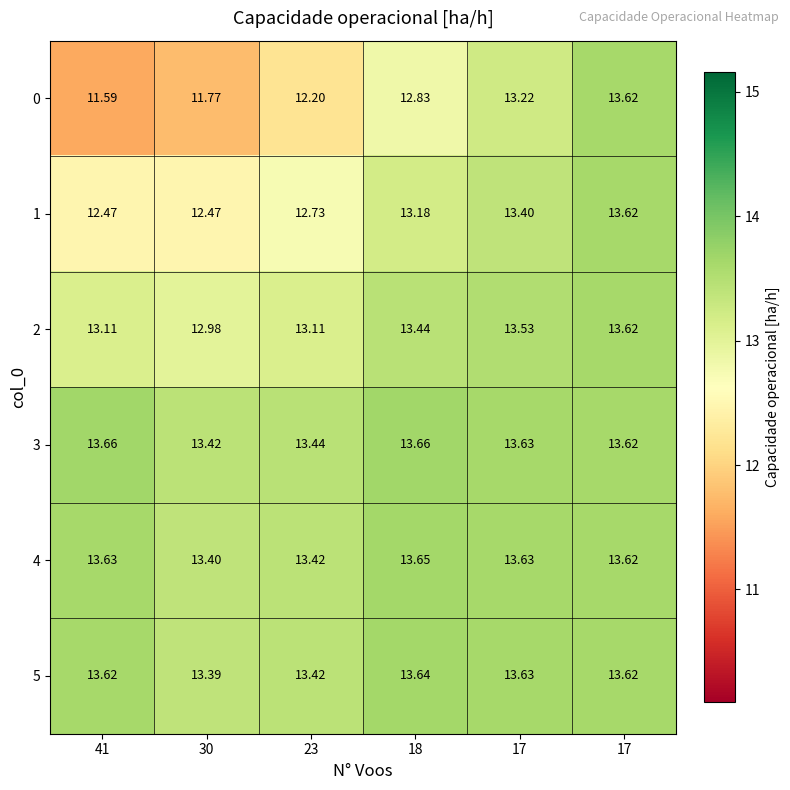

How many distinct data groups are displayed?

6